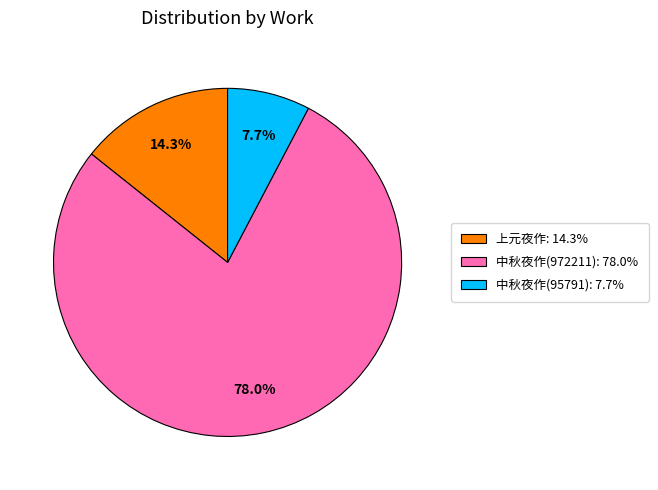

Is there any slice that represents more than half of the pie?

Yes